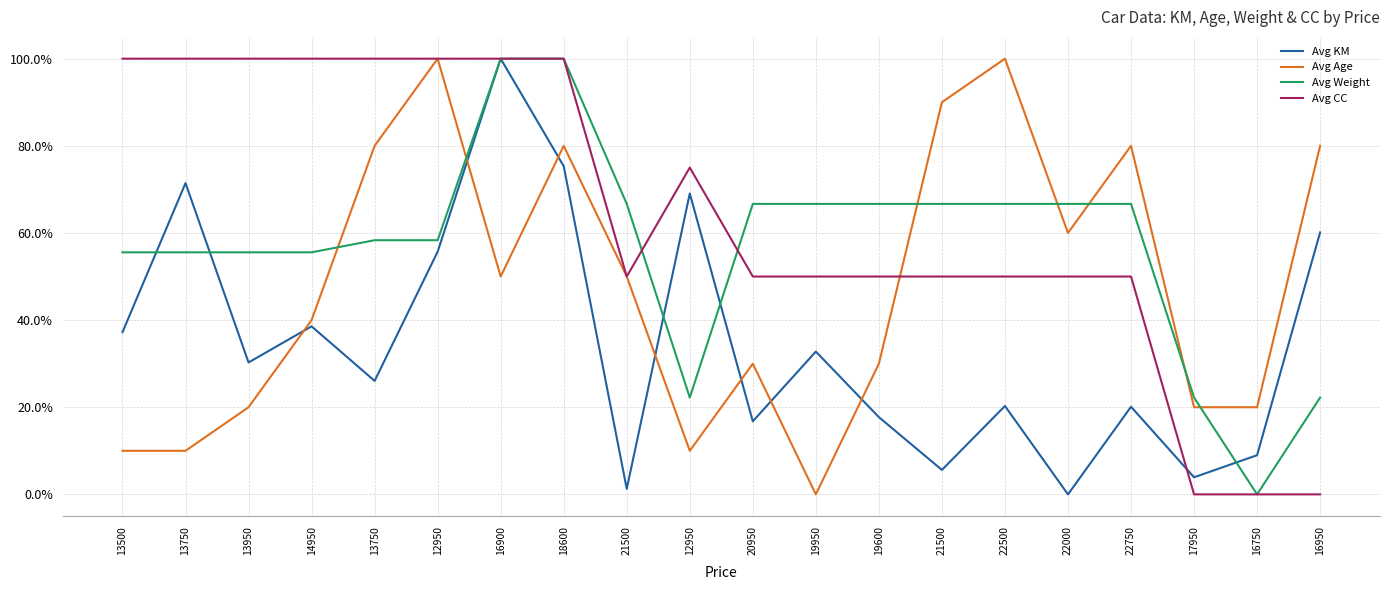

Between 12950 and 19600, which series saw the biggest shift?

Avg KM